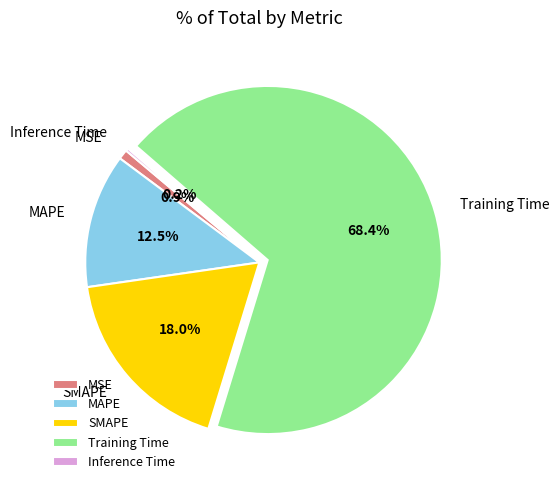

To the nearest percent, what portion does Training Time represent?

68%